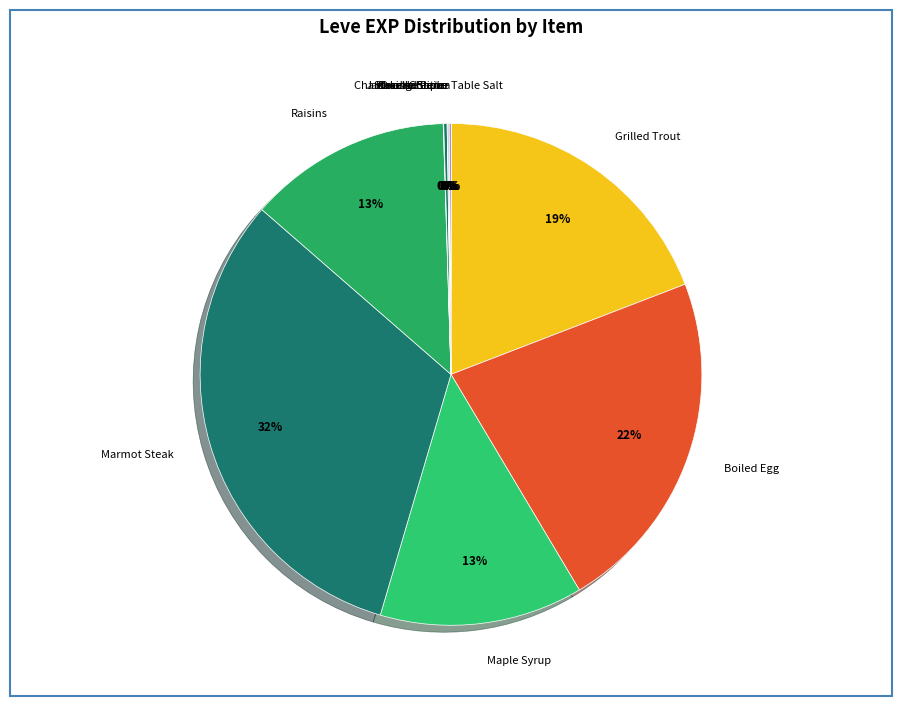

Is it true that Marmot Steak is 32% of the pie?

True